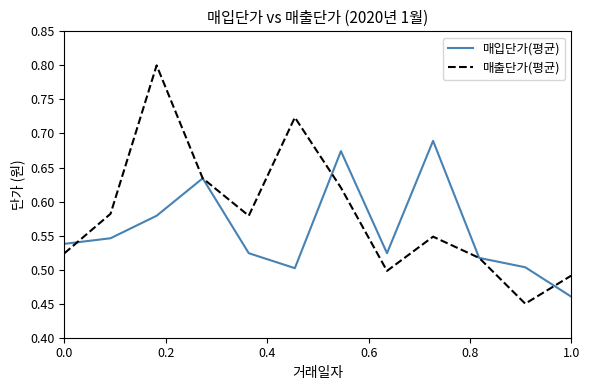

Which series has the largest total across all categories?

매출단가(평균)